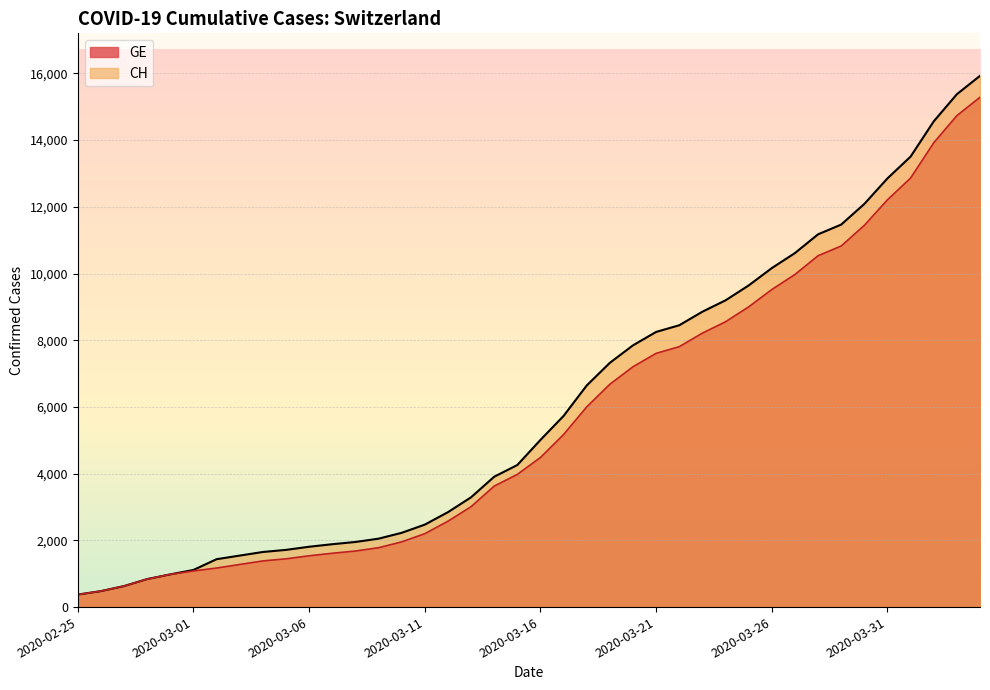

At which label is GE closest to 7829?

2020-03-22